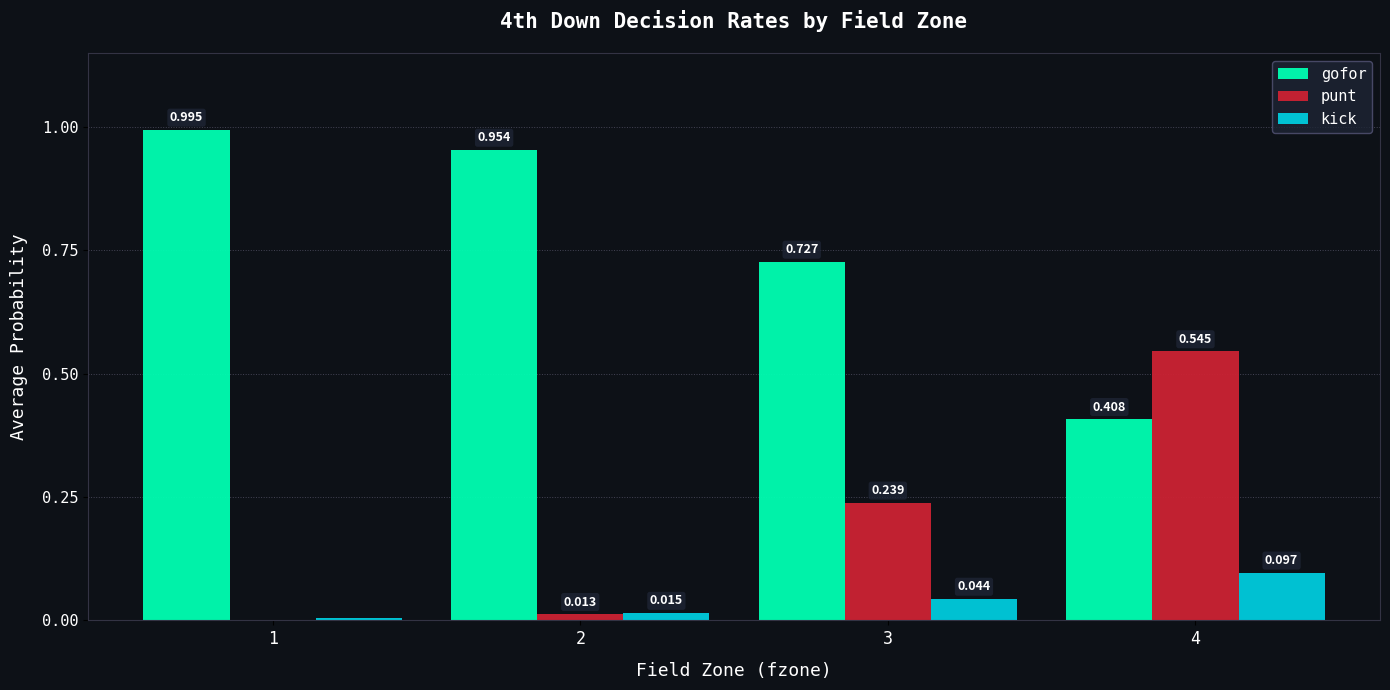

The kick series shows 0.0 at 4. True or false?

False